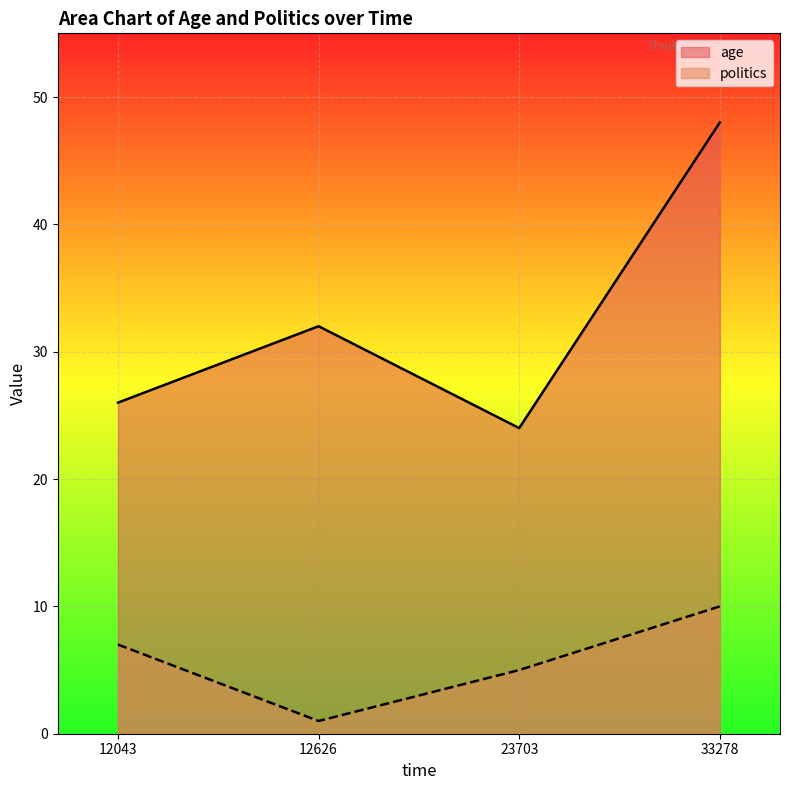

Between 12043 and 33278, which series saw the biggest shift?

age